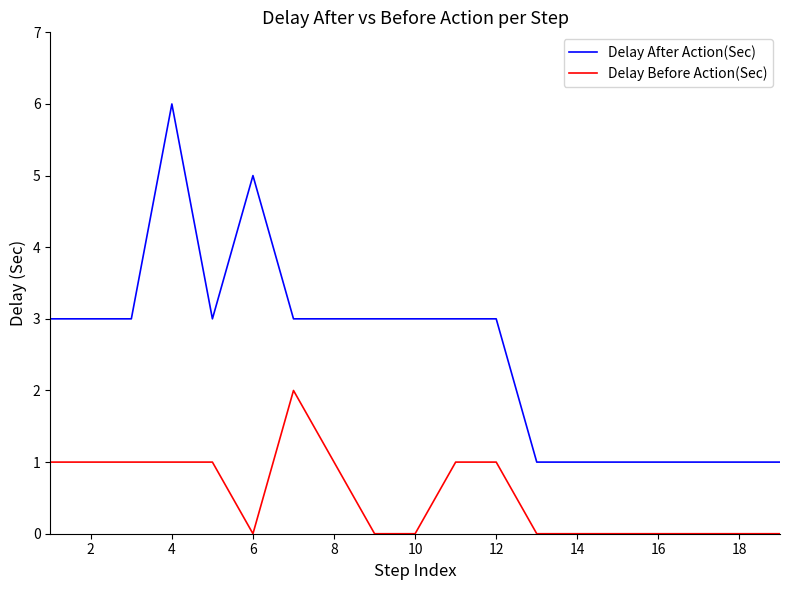

How many lines are shown in the chart?

2